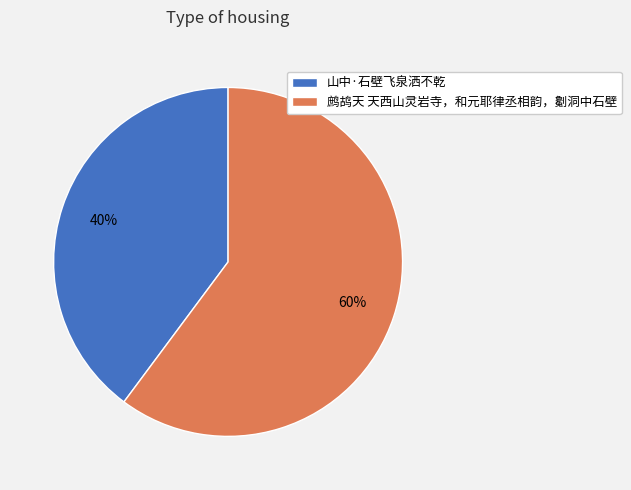

To the nearest percent, what portion does 山中·石壁飞泉洒不乾 represent?

40%